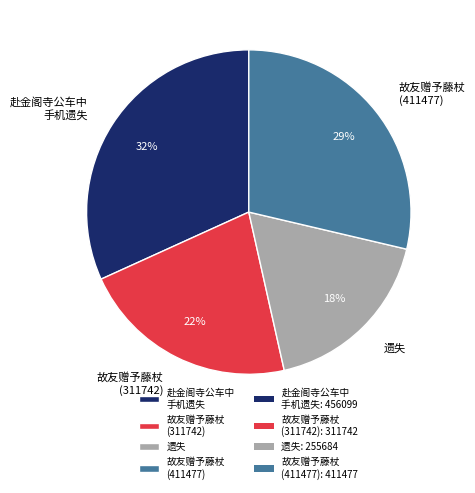

Which category has the biggest portion of the pie?

赴金阁寺公车中 手机遗失